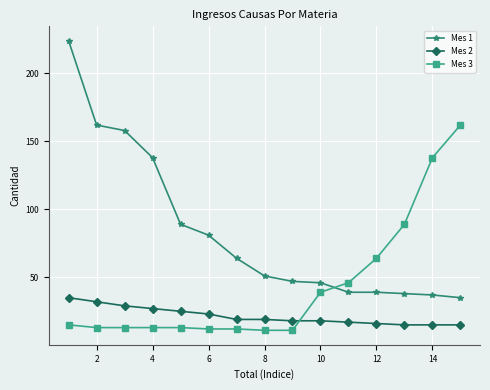

What is the highest value of the Mes 3 series?

162